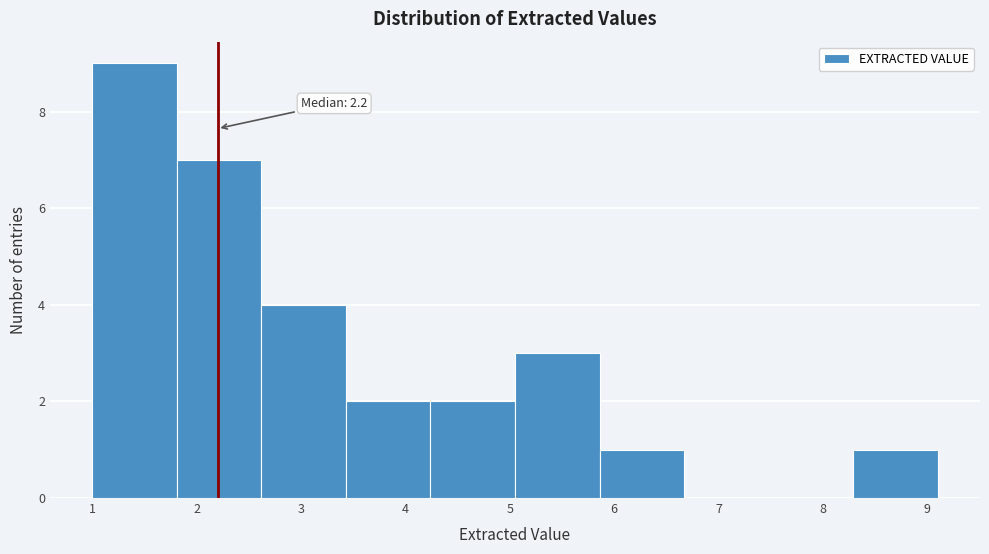

Which range on the x-axis has the tallest bar?

1.00 to 1.81